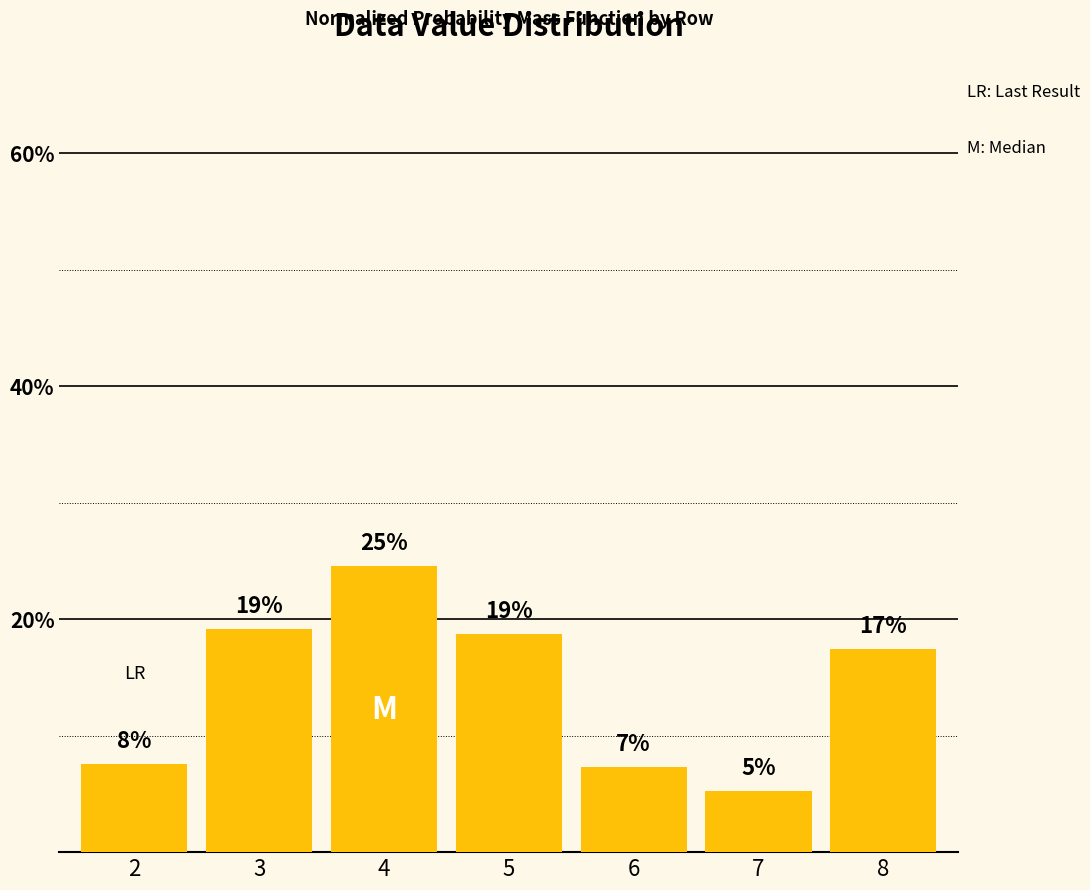

At which label is the value closest to 14?

8